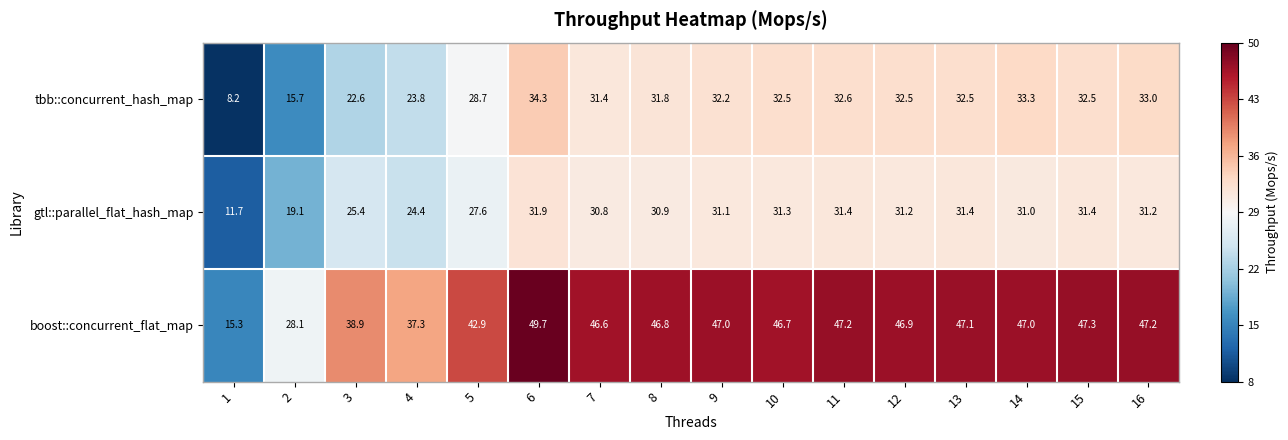

What is the sum of the tbb::concurrent_hash_map values at 1 and 10?

40.7